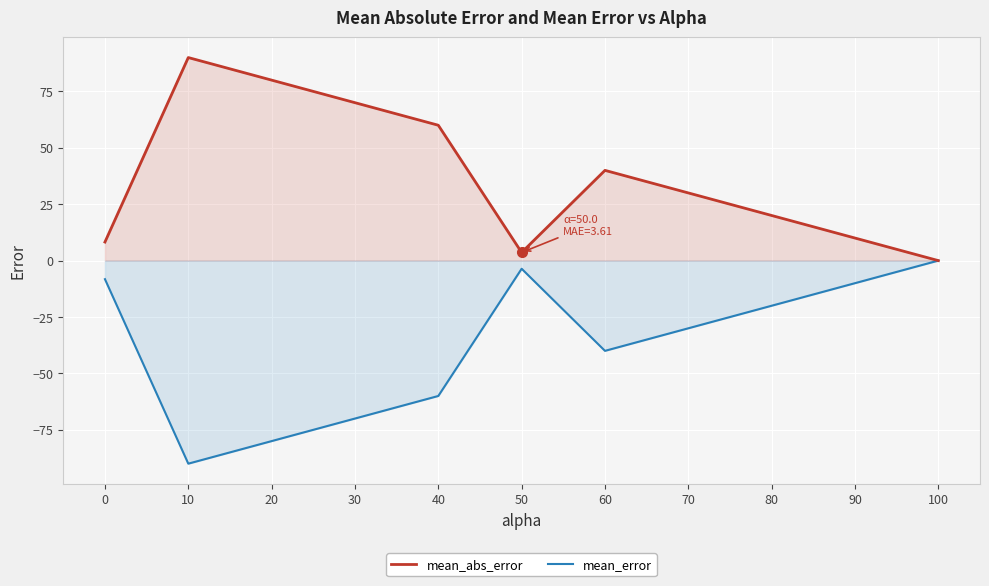

What is the approximate value of mean_abs_error at 20?

80.0